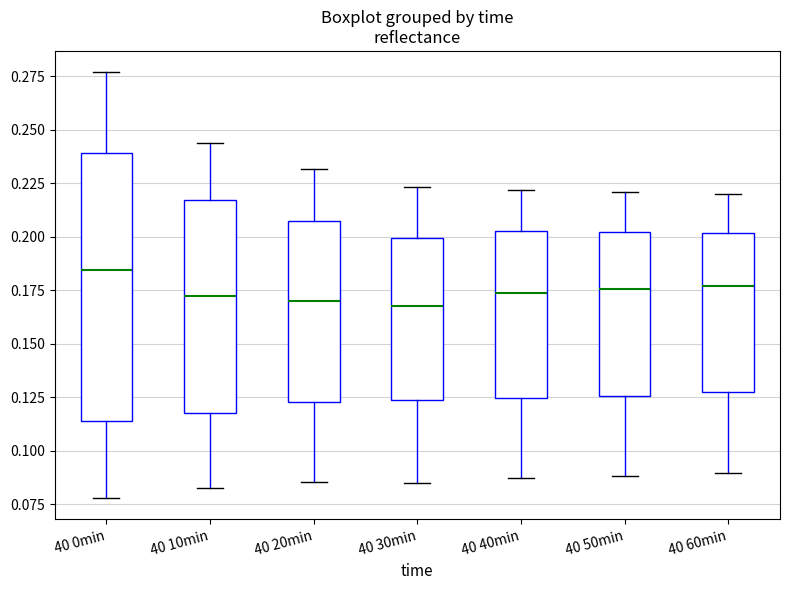

Reading left to right, transcribe this box plot: for each box, give where its median line is, the range the box spans, and where its two whiskers end, as read against the y-axis. The values are not printed on the chart, so give them approximately, as read against the axis.

40 0min: median 0.185, box 0.115 to 0.240, whiskers 0.080 to 0.275
40 10min: median 0.170, box 0.120 to 0.215, whiskers 0.085 to 0.245
40 20min: median 0.170, box 0.125 to 0.205, whiskers 0.085 to 0.230
40 30min: median 0.170, box 0.125 to 0.200, whiskers 0.085 to 0.225
40 40min: median 0.175, box 0.125 to 0.205, whiskers 0.085 to 0.220
40 50min: median 0.175, box 0.125 to 0.200, whiskers 0.090 to 0.220
40 60min: median 0.175, box 0.130 to 0.200, whiskers 0.090 to 0.220